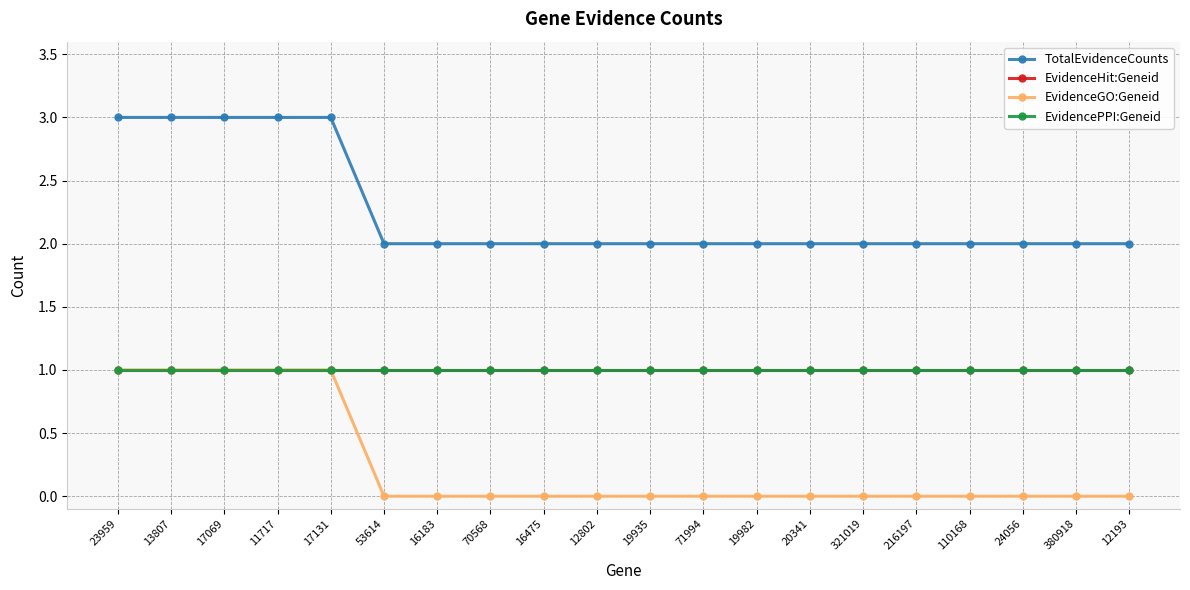

How many TotalEvidenceCounts values are between 2 and 3?

20